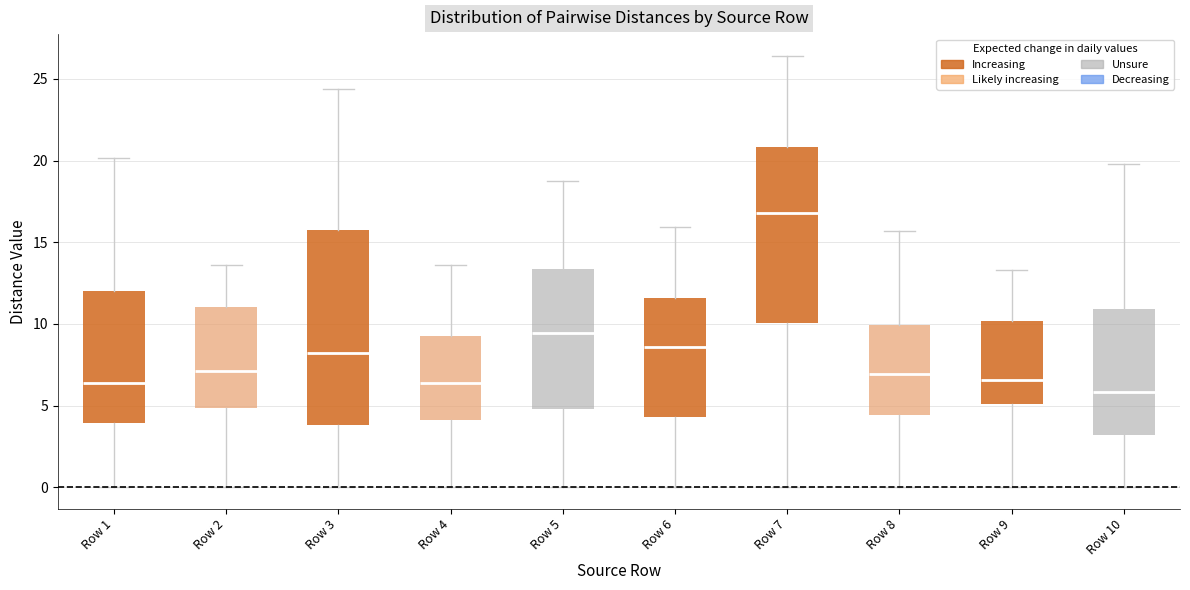

Reading left to right, transcribe this box plot: for each box, give where its median line is, the range the box spans, and where its two whiskers end, as read against the y-axis. The values are not printed on the chart, so give them approximately, as read against the axis.

Row 1: median 6.5, box 4.0 to 12.0, whiskers 0.0 to 20.0
Row 2: median 7.0, box 5.0 to 11.0, whiskers 0.0 to 13.5
Row 3: median 8.0, box 4.0 to 15.5, whiskers 0.0 to 24.5
Row 4: median 6.5, box 4.0 to 9.0, whiskers 0.0 to 13.5
Row 5: median 9.5, box 5.0 to 13.5, whiskers 0.0 to 18.5
Row 6: median 8.5, box 4.5 to 11.5, whiskers 0.0 to 16.0
Row 7: median 17.0, box 10.0 to 21.0, whiskers 0.0 to 26.5
Row 8: median 7.0, box 4.5 to 10.0, whiskers 0.0 to 15.5
Row 9: median 6.5, box 5.0 to 10.0, whiskers 0.0 to 13.5
Row 10: median 6.0, box 3.0 to 11.0, whiskers 0.0 to 20.0